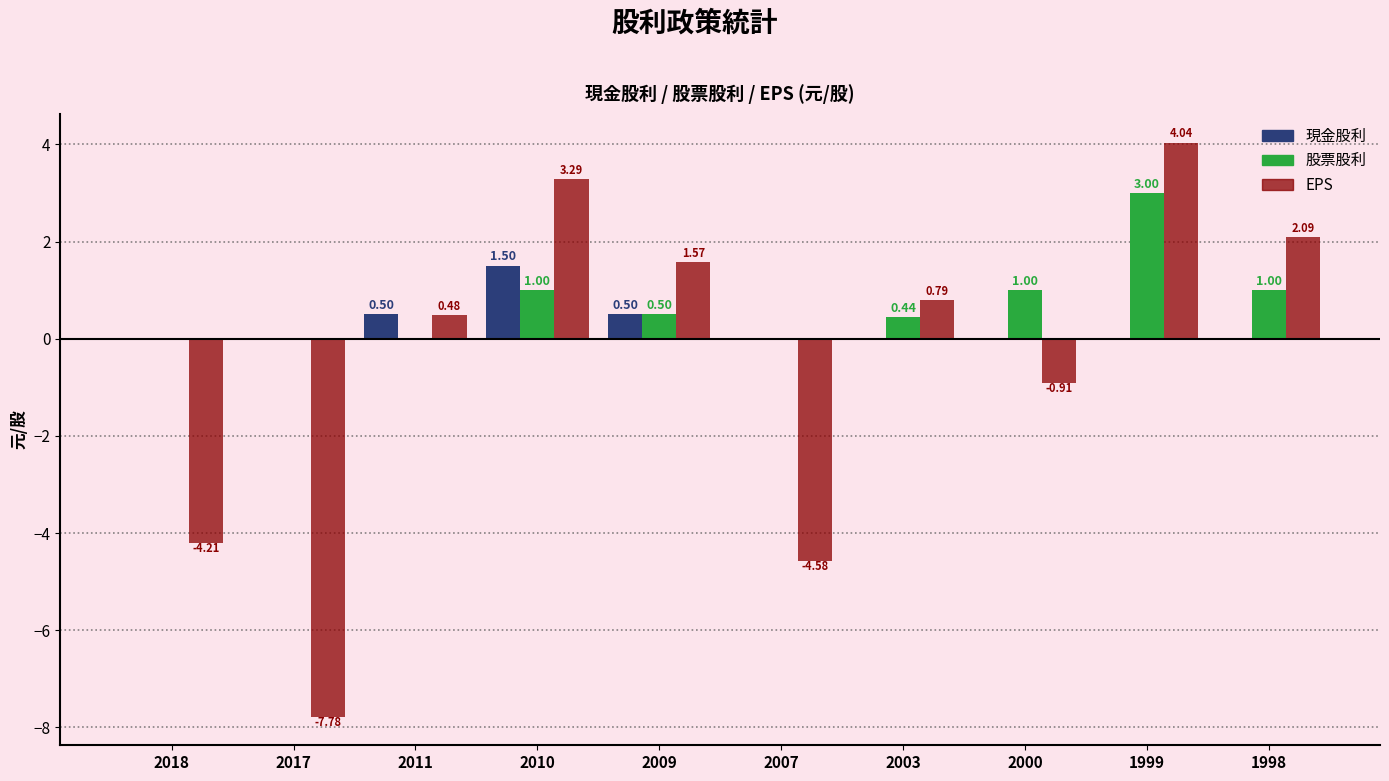

Are the bars horizontal?

No